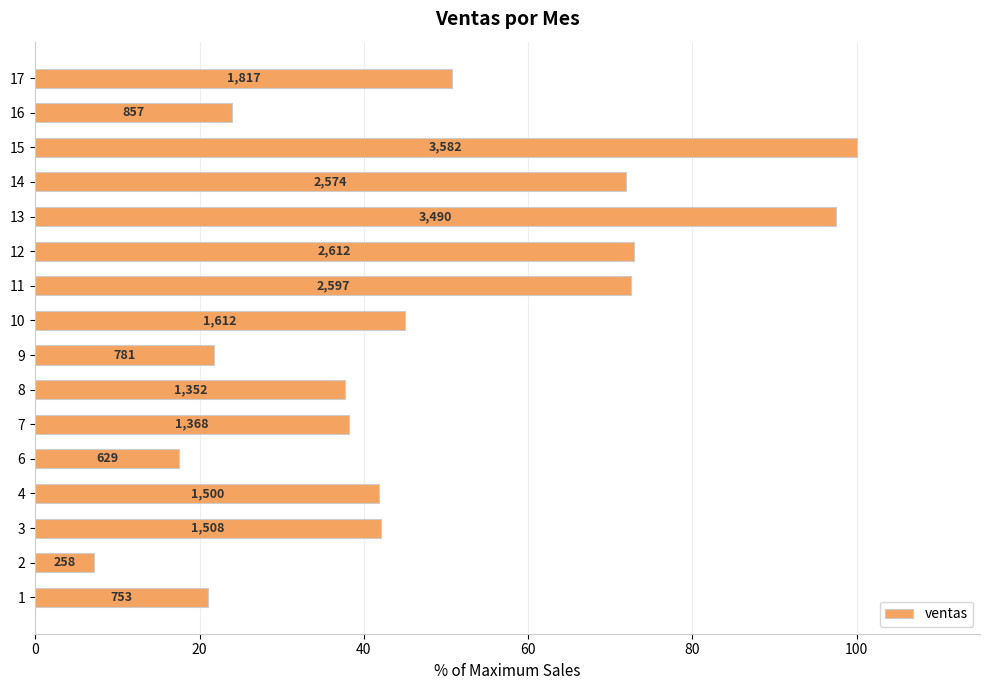

How many bars are there in total?

16